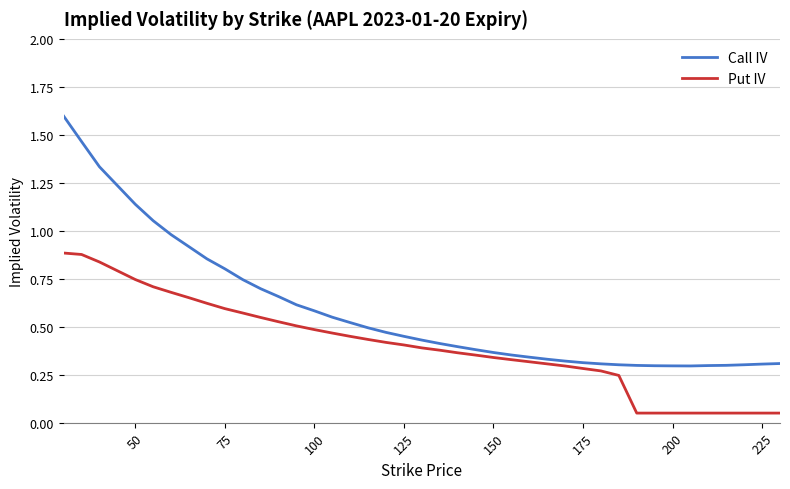

What is the greatest value displayed?

1.6